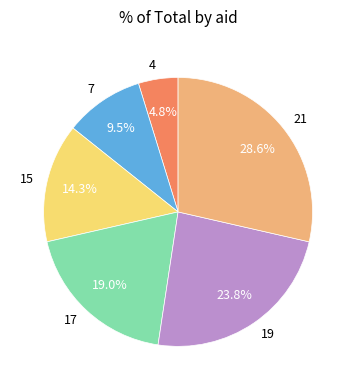

Which slice is the largest?

21